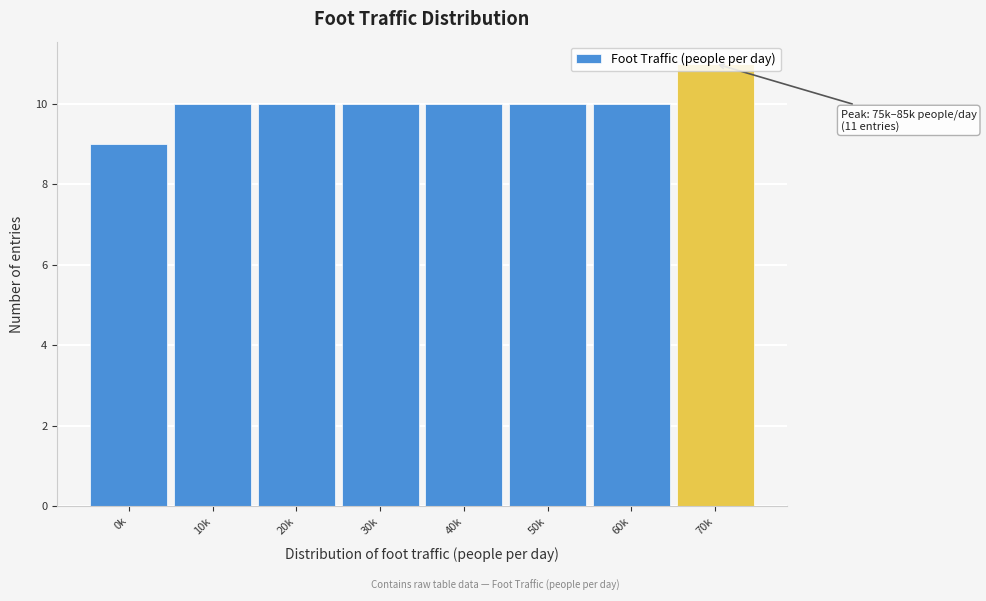

What is the ratio of the value at 20k to the value at 60k?

1.0